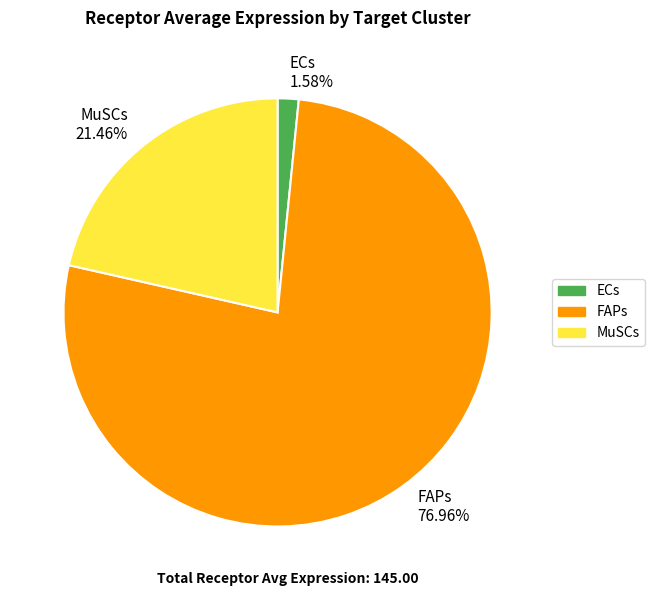

What percentage do MuSCs and ECs together represent?

23.0%